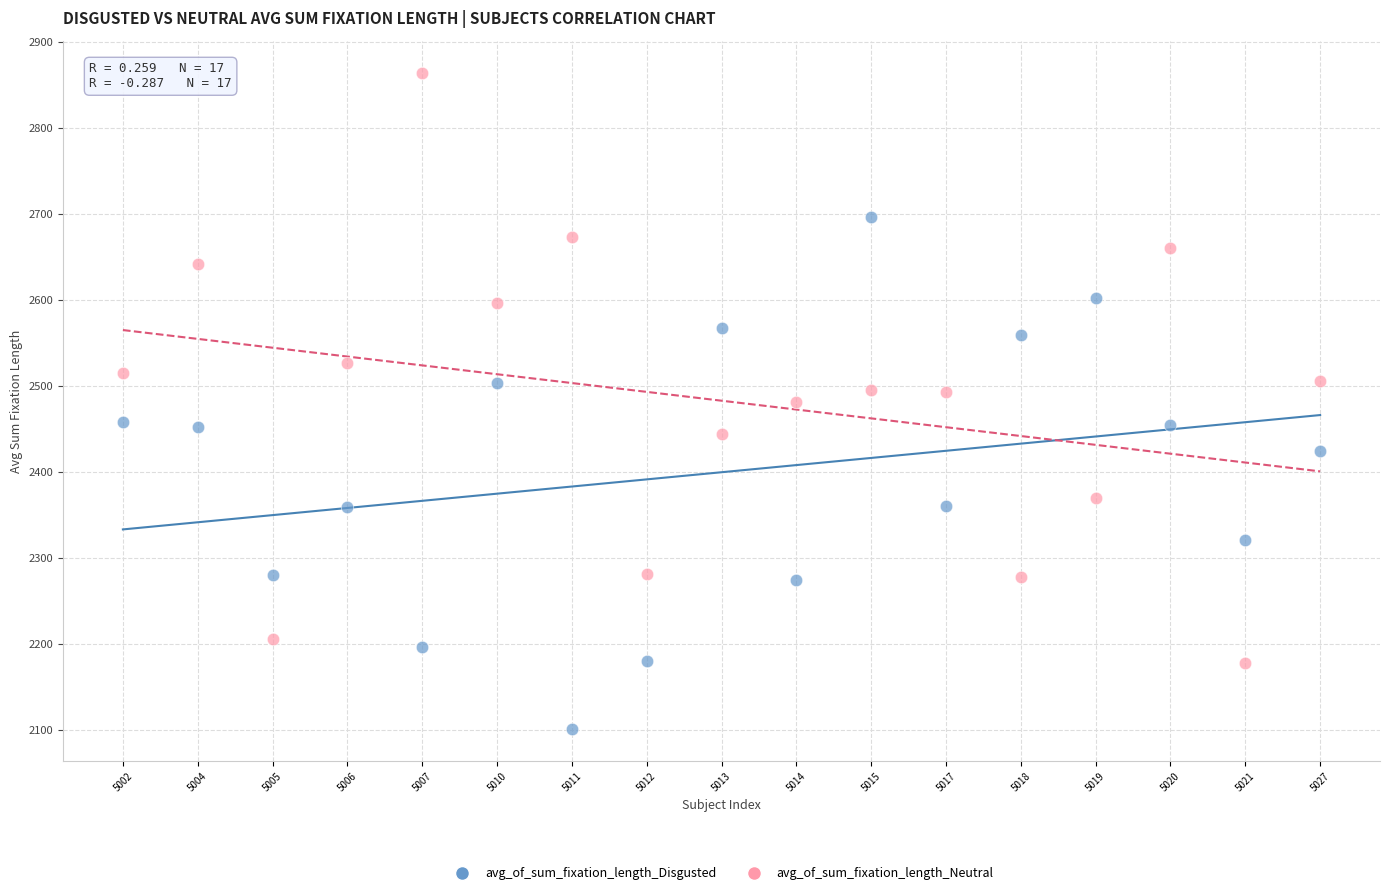

Which series contains the lowest Y value?

avg_of_sum_fixation_length_Disgusted